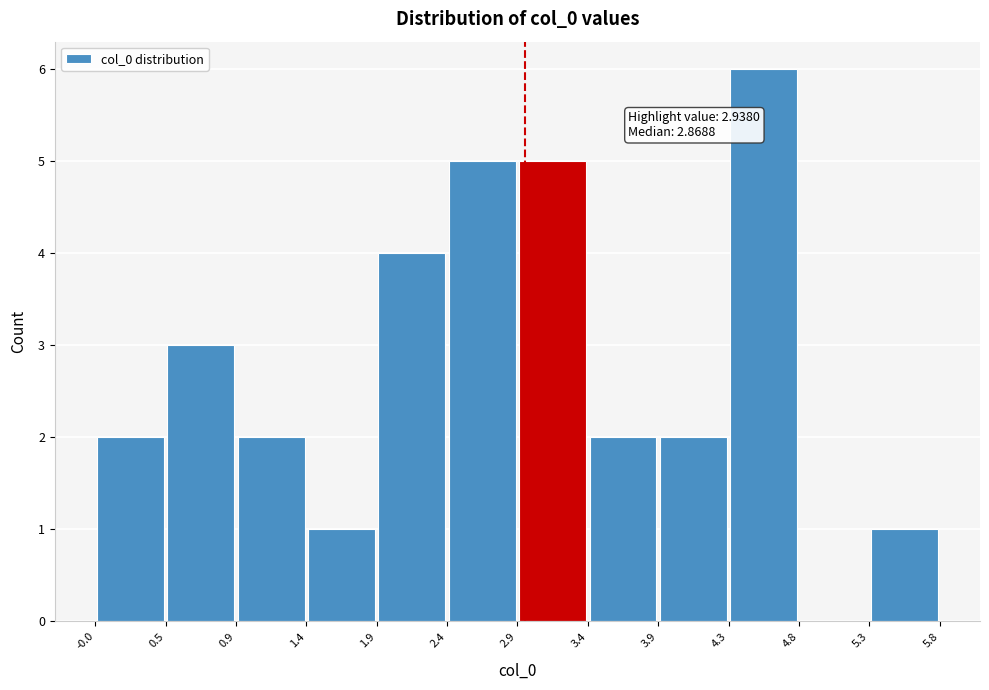

Which range on the x-axis has the tallest bar?

4.3 to 4.8